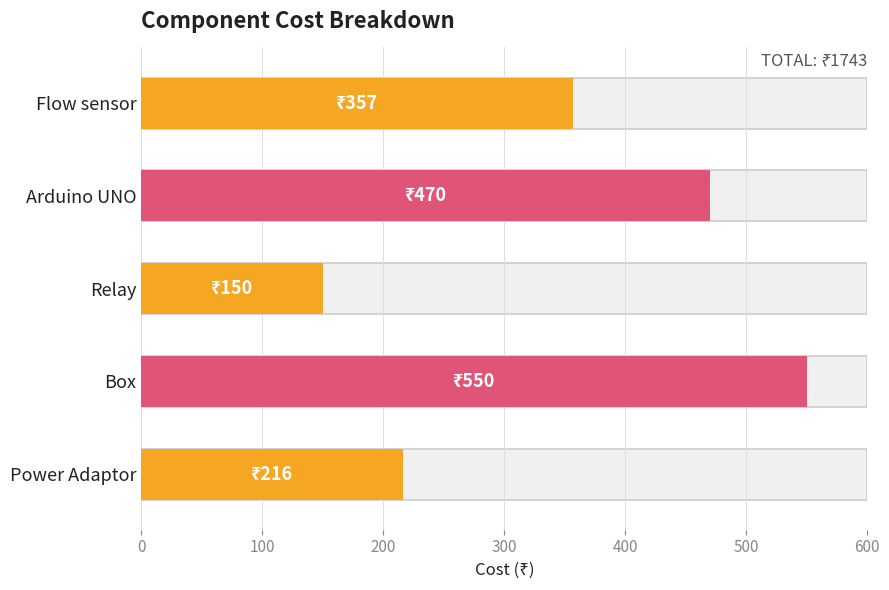

Reading right to left, list all the values displayed in this chart.

216	550	150	470	357